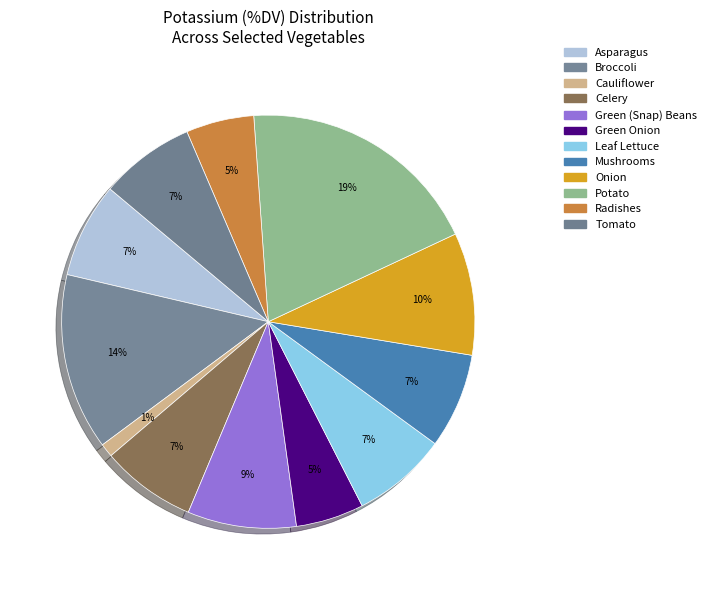

Count the number of slices in the pie.

12